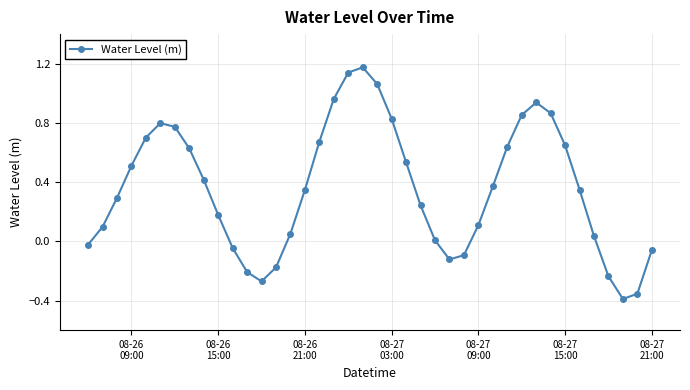

How many interior local valleys (lower than both neighbors) does the data have?

3